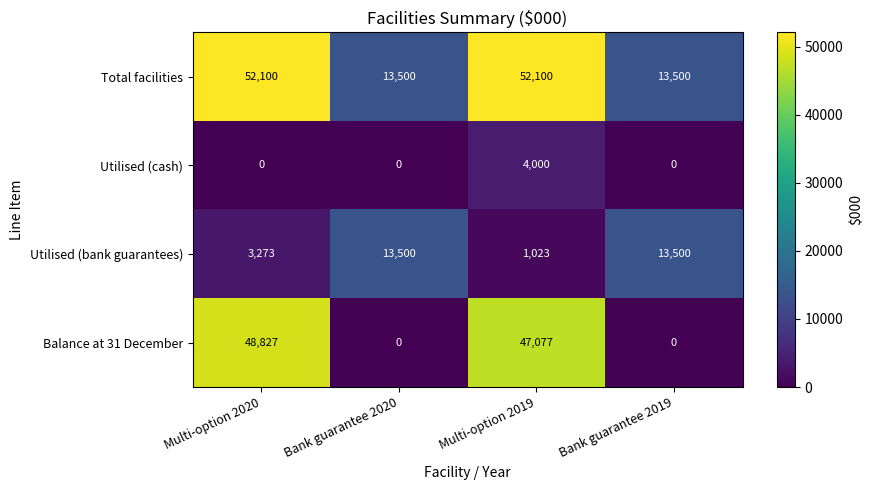

What is the difference between the second highest and second lowest values in the Utilised (bank guarantees) series?

10227